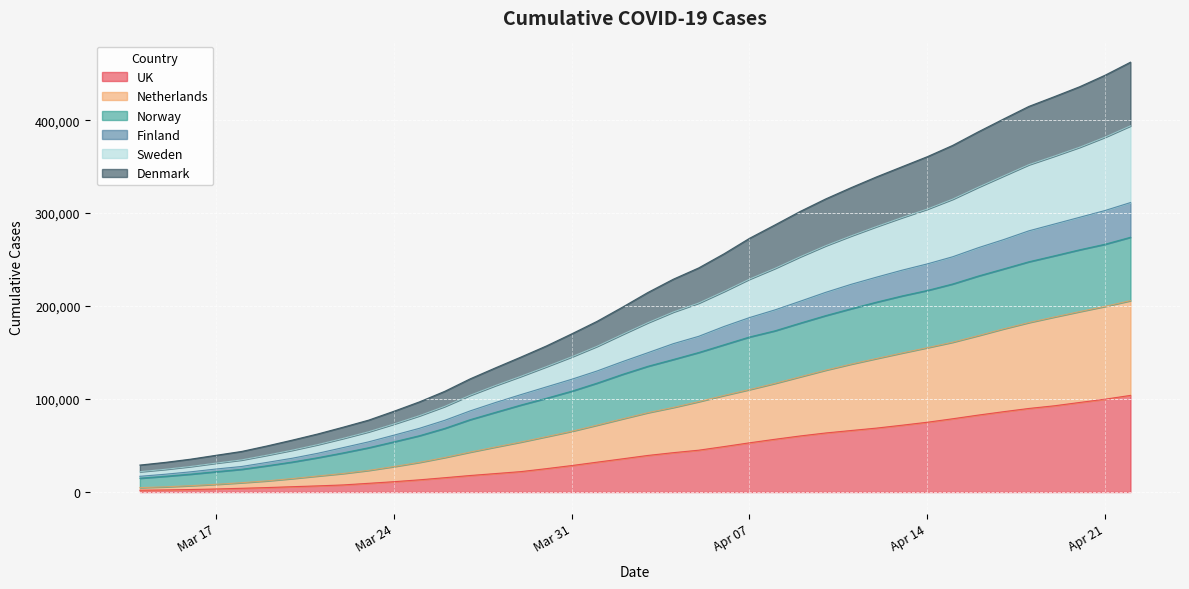

What are all the series names shown in the legend?

UK, Netherlands, Norway, Finland, Sweden, Denmark